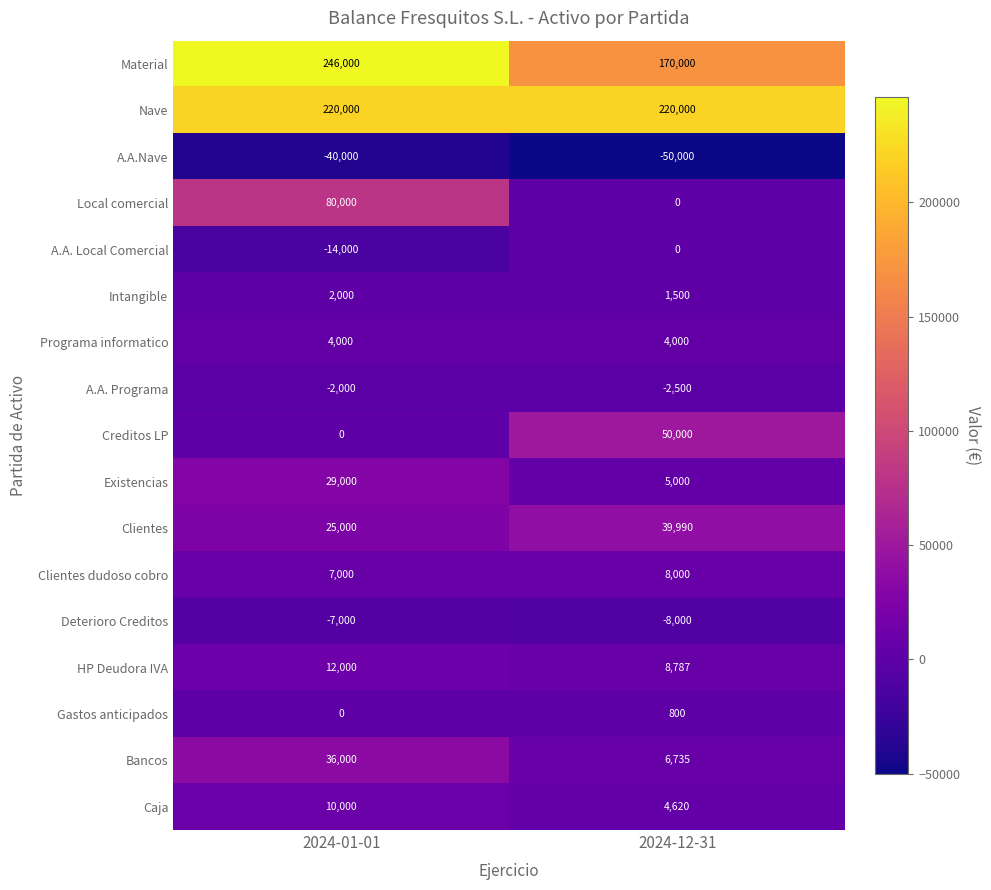

The A.A.Nave series shows -40000 at 2024-01-01. True or false?

True